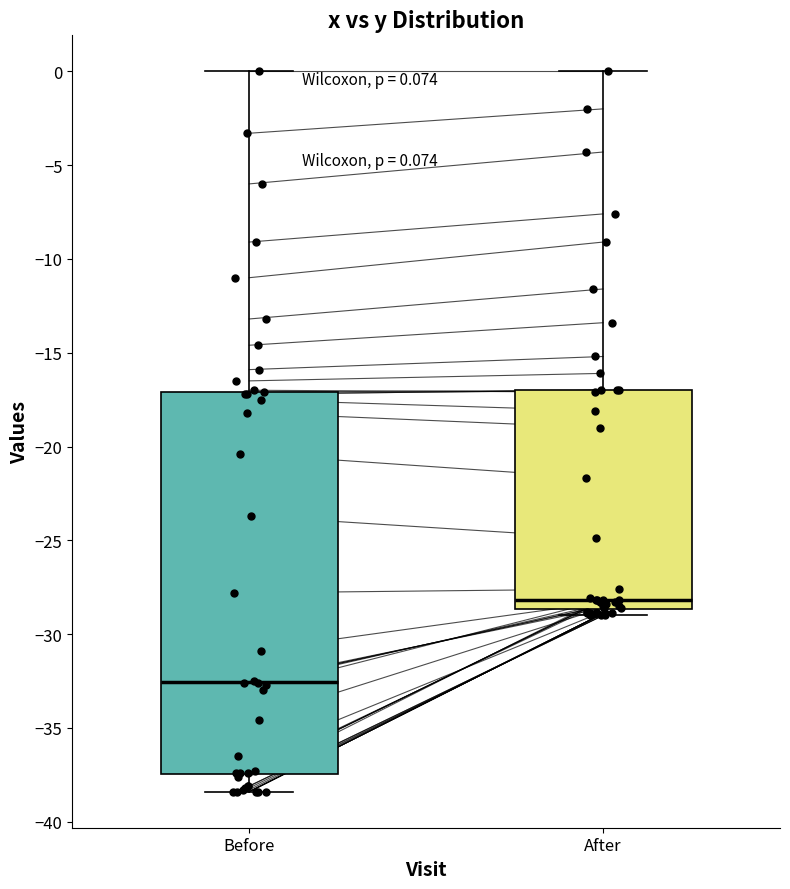

Comparing the boxes themselves (not the whiskers), which one is the tallest?

Before